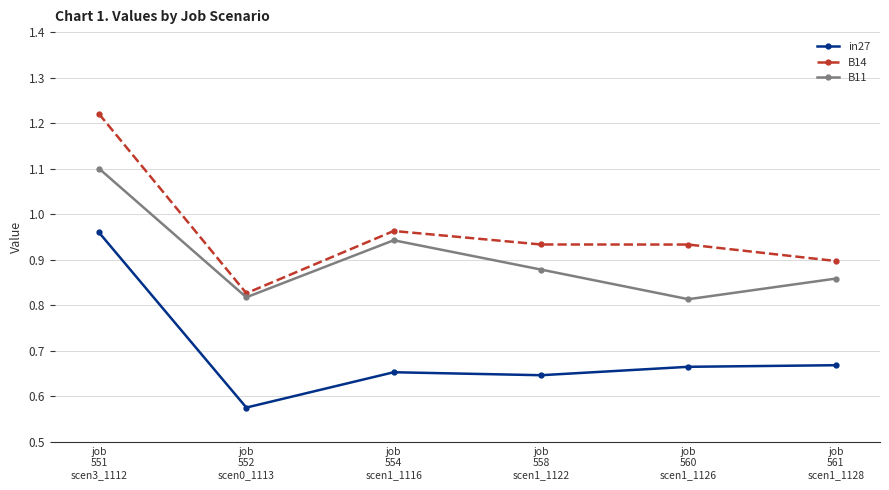

What is the label of the 6th point from the left?

job
561
scen1_1128